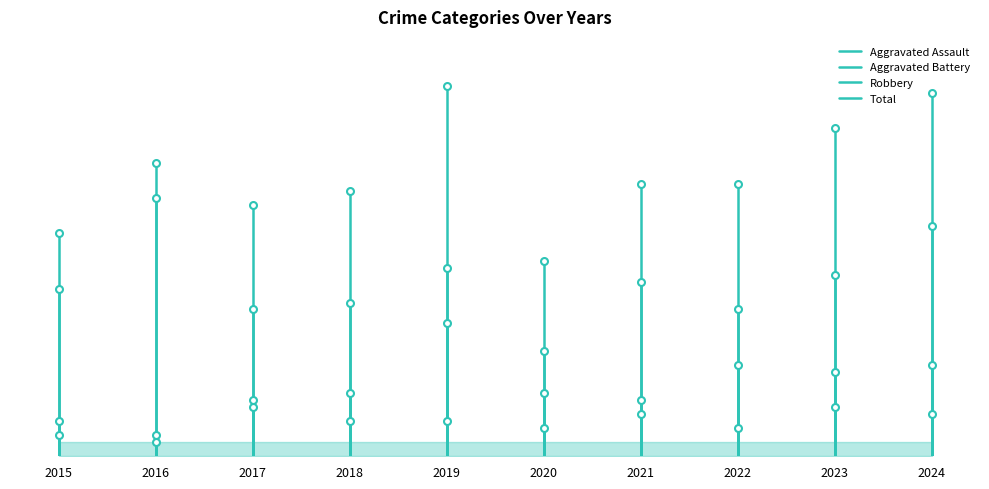

What is the sum of the Aggravated Battery values at 2016 and 2015?

3